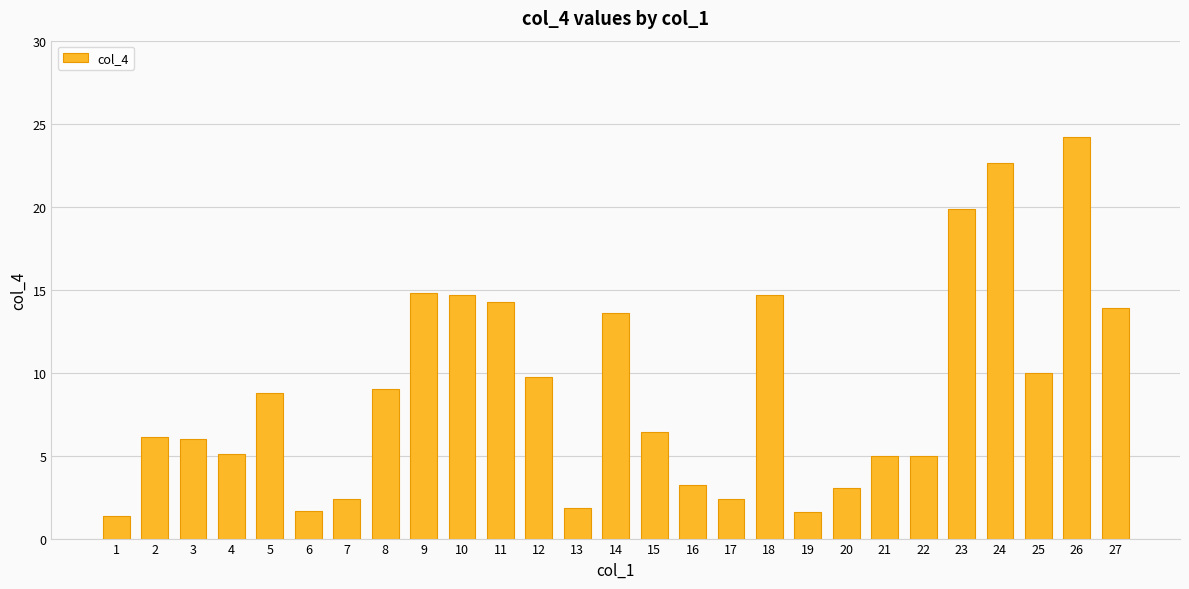

What is the change in value from 14 to 23?

+6.2